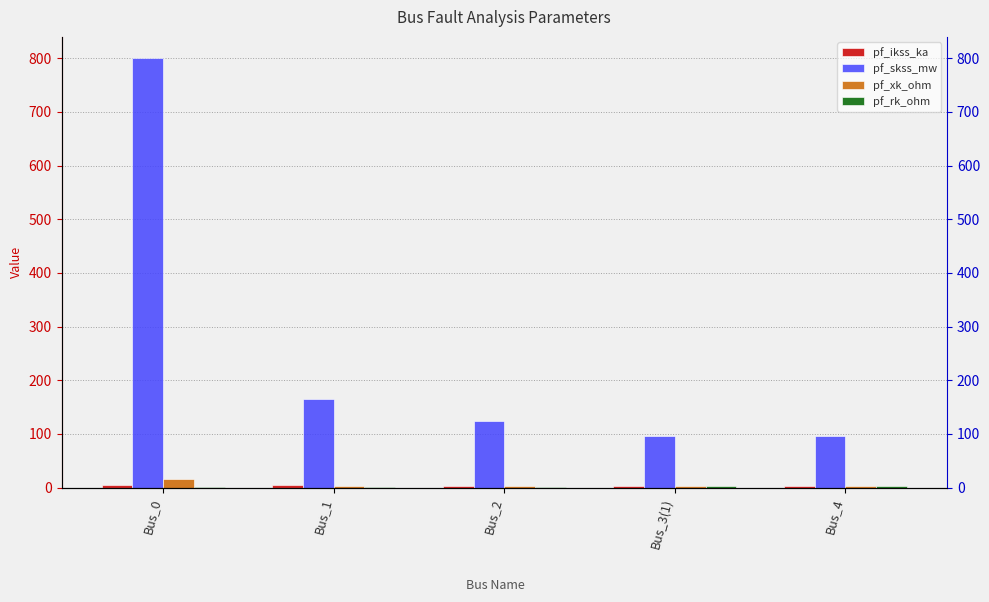

List the labels in order of pf_ikss_ka value, largest first.

Bus_1, Bus_0, Bus_2, Bus_3(1), Bus_4